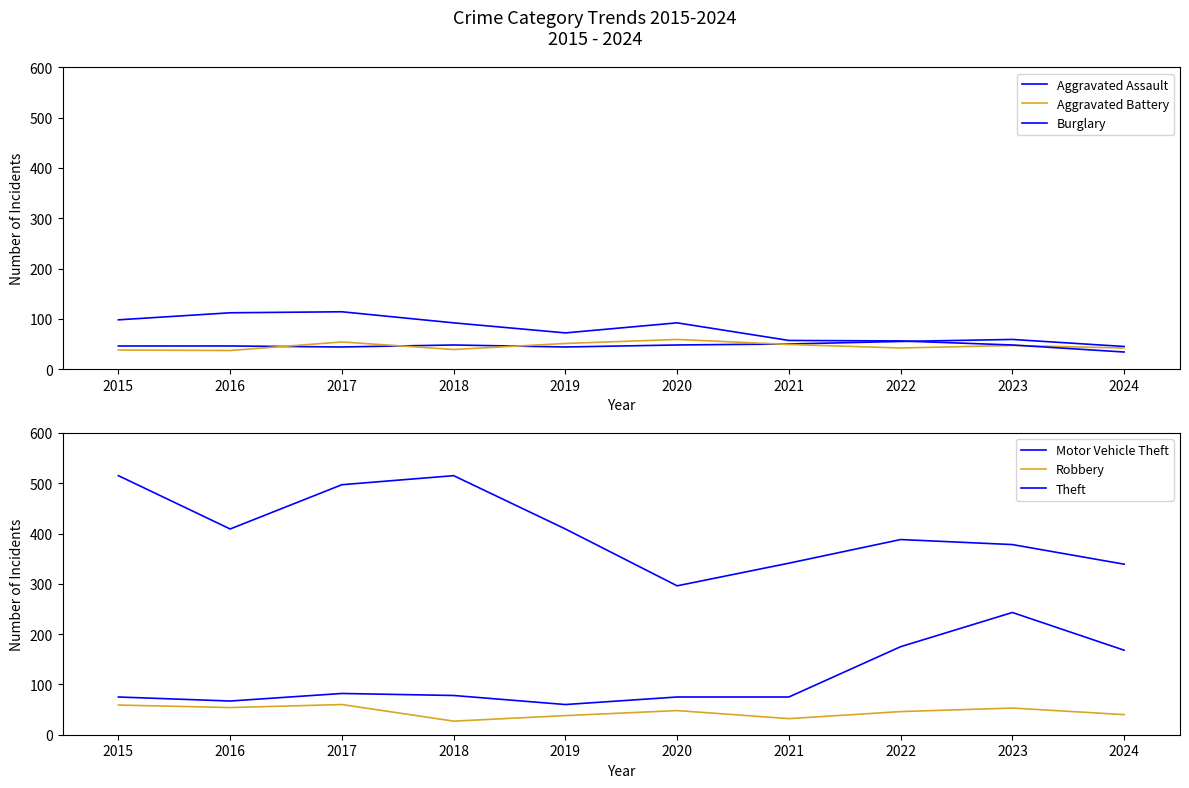

Reading left to right, list all the values displayed in this chart.

Aggravated Assault: 46	46	44	48	44	48	50	55	59	45
Aggravated Battery: 38	37	54	39	51	59	49	42	47	42
Burglary: 98	112	114	92	72	92	57	56	48	34
Motor Vehicle Theft: 75	67	82	78	60	75	75	175	243	168
Robbery: 59	54	60	27	38	48	32	46	53	40
Theft: 515	409	497	515	409	296	341	388	378	339